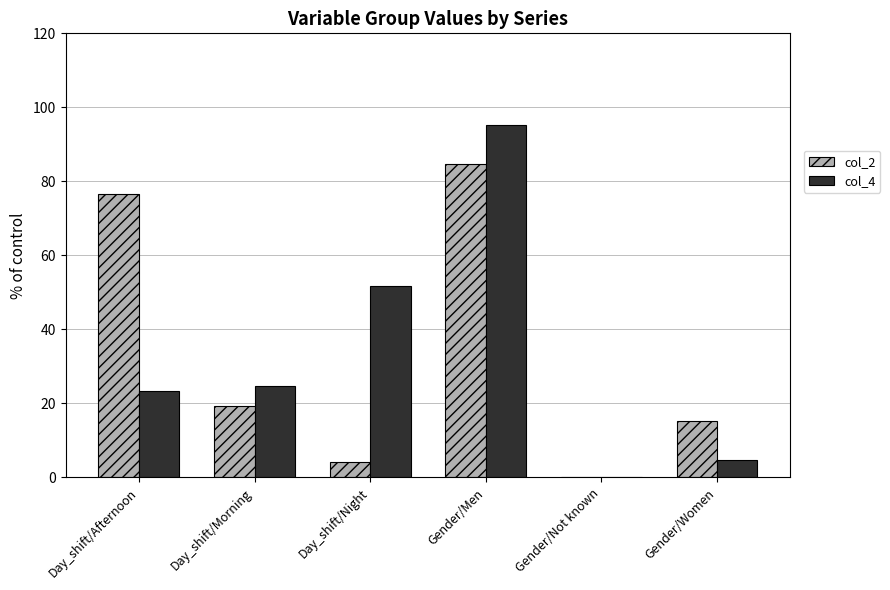

Is the value of col_4 at Gender/Women greater than the value of col_2 at Gender/Men?

No